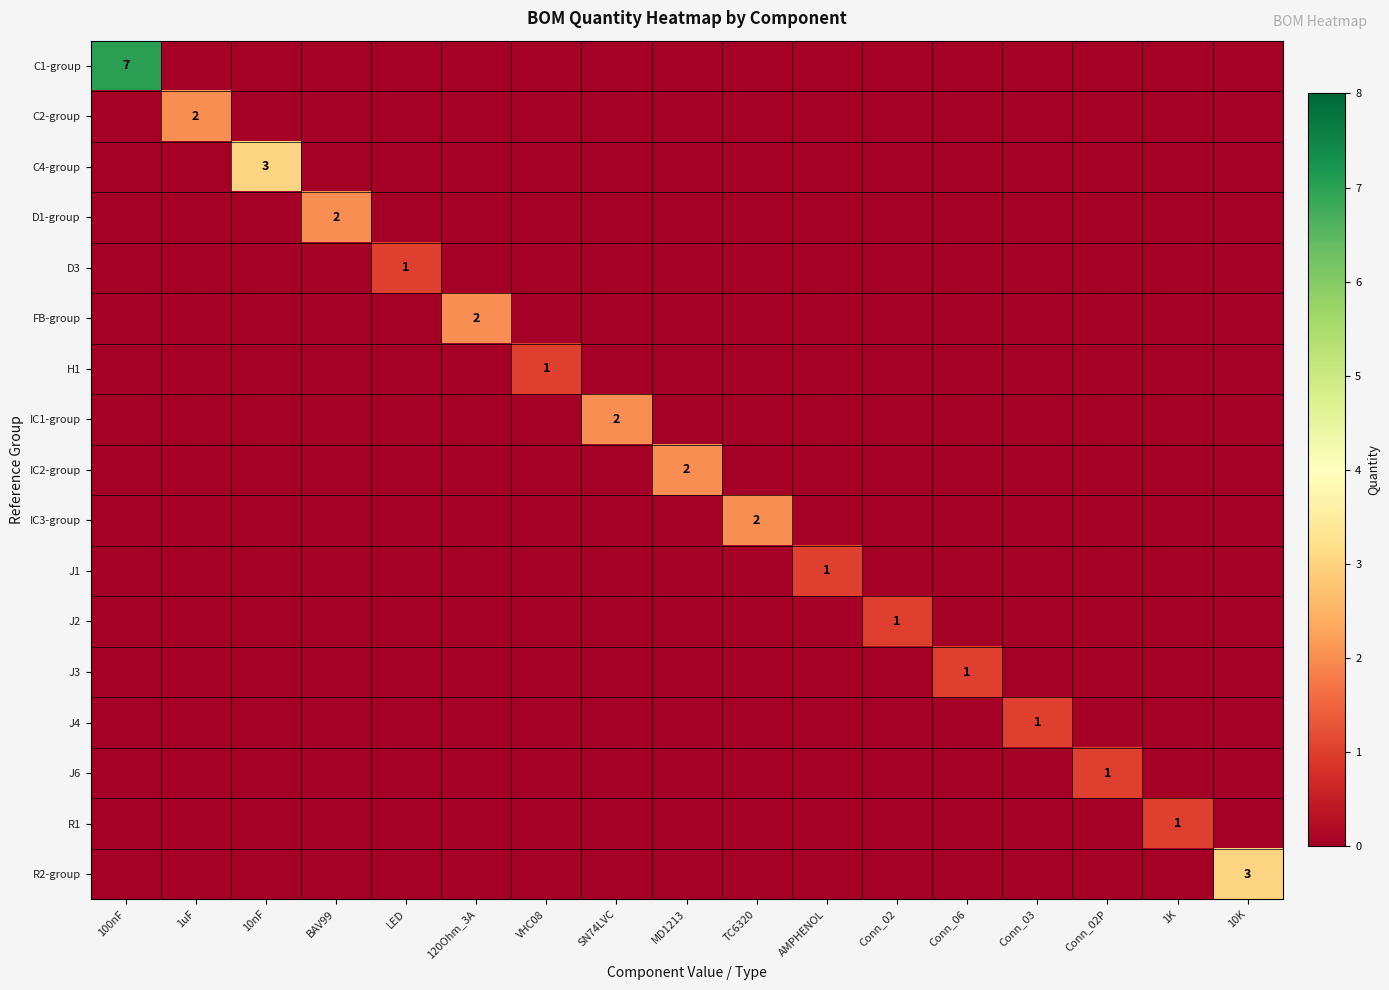

List the series in order of their peak value, highest first.

C1-group, C4-group, R2-group, C2-group, D1-group, FB-group, IC1-group, IC2-group, IC3-group, D3, H1, J1, J2, J3, J4, J6, R1